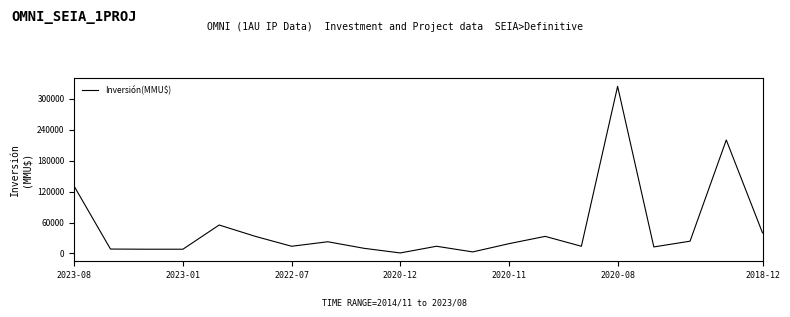

What is the total value across all series at 18?

220001